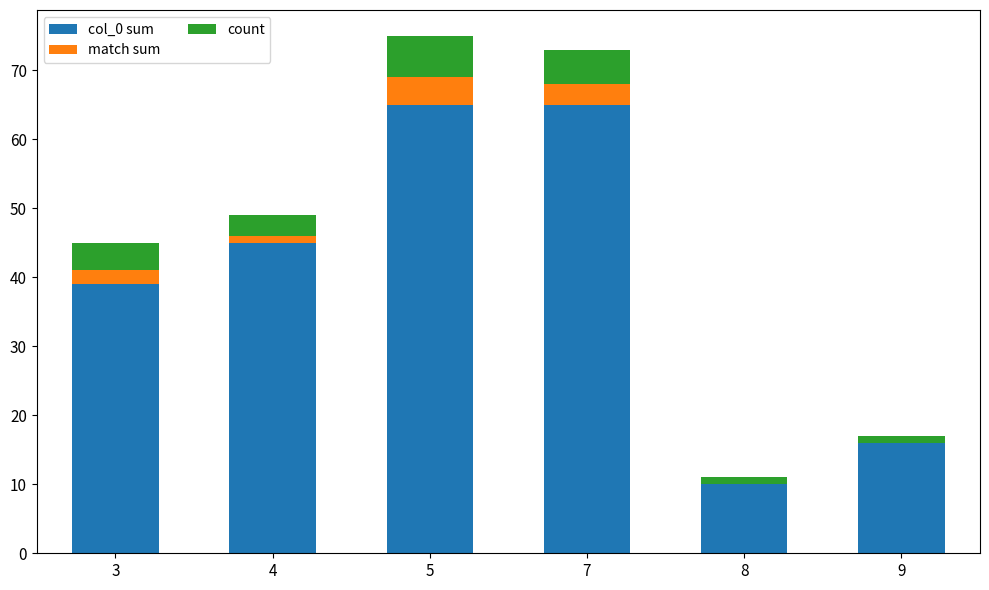

Does the chart contain stacked bars?

Yes